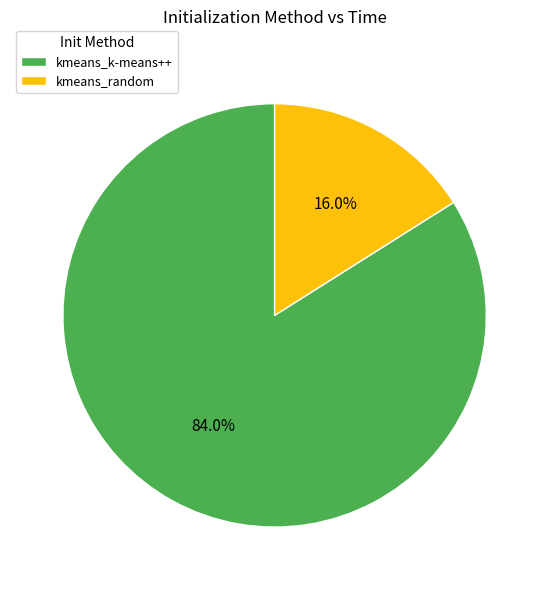

To the nearest percent, what is the difference between the largest and smallest slice percentages?

68%